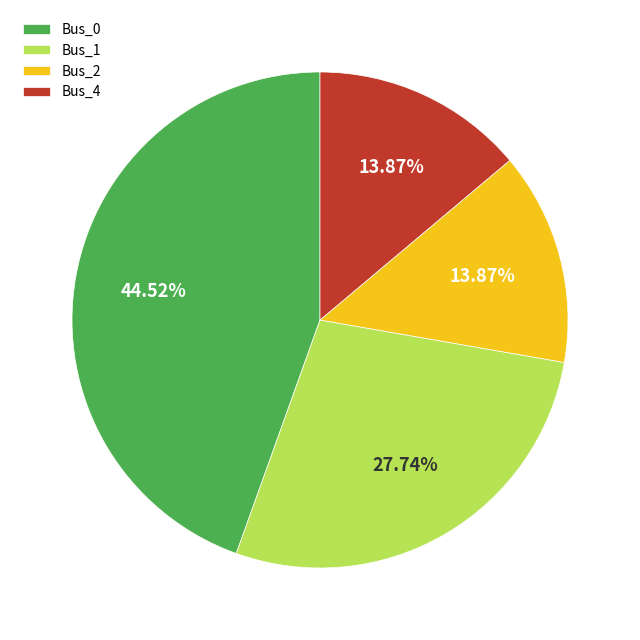

Approximately how many times larger is the value at Bus_1 compared to Bus_4?

2.0